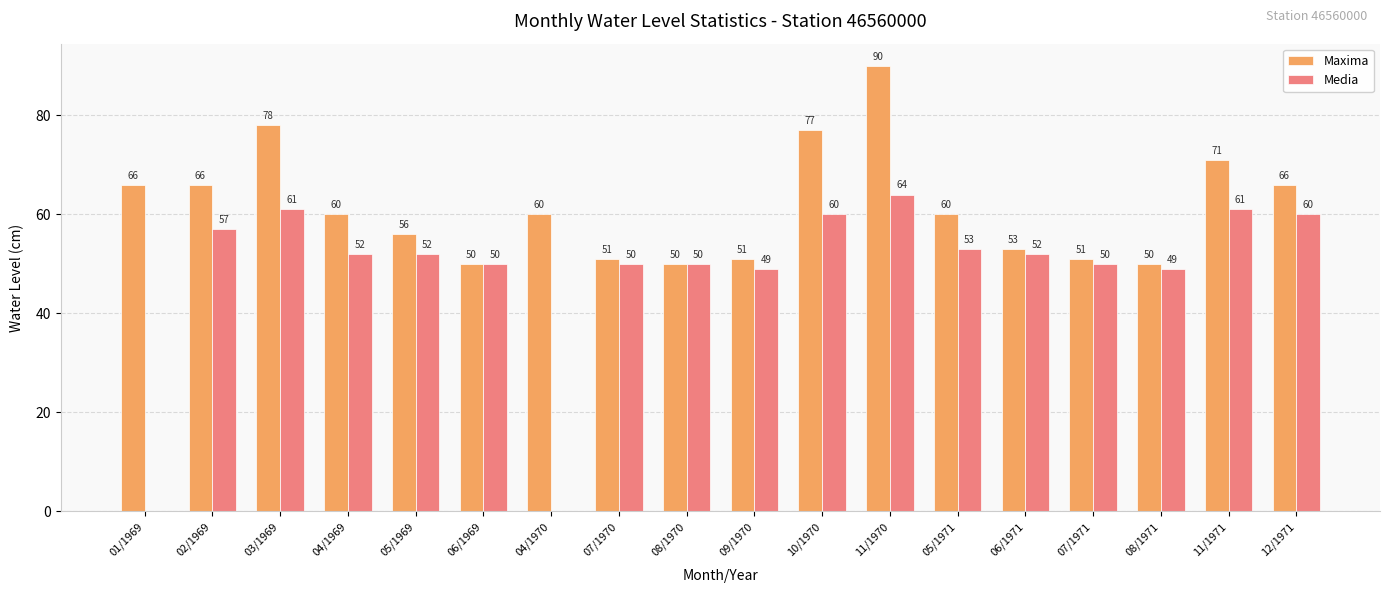

What is the sum of all Media values?

870